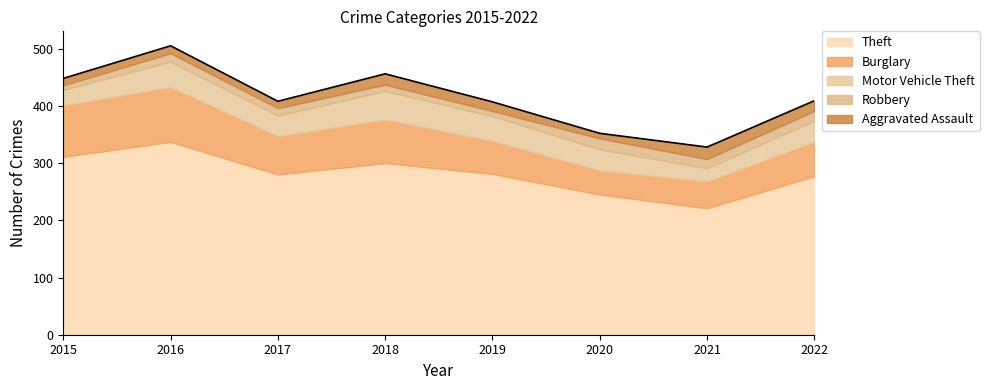

At which category does Robbery reach its first local valley?

2019